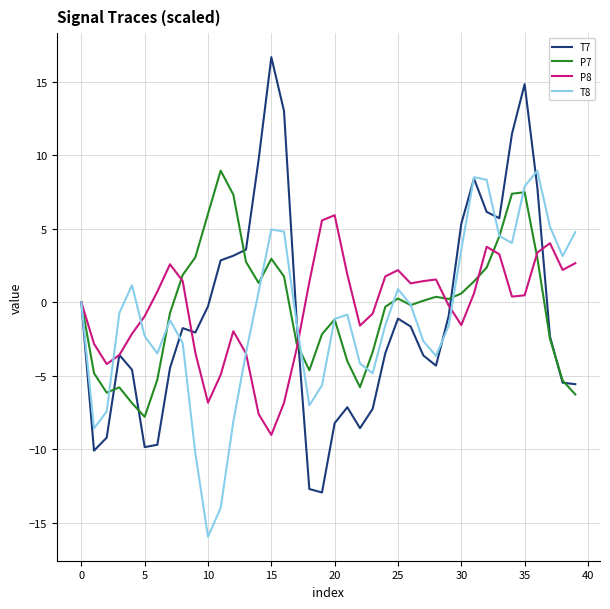

What is the greatest value displayed?

16.7